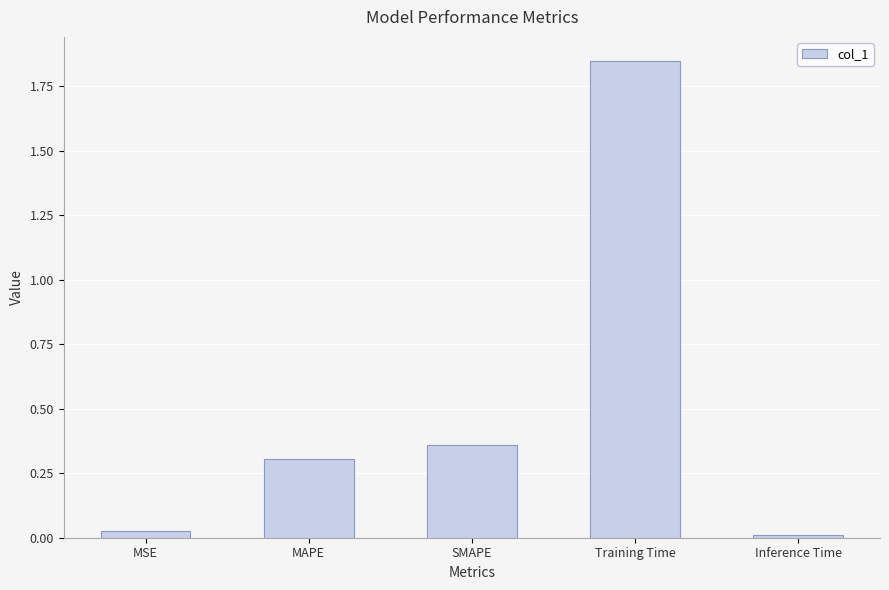

What is the average value?

0.5